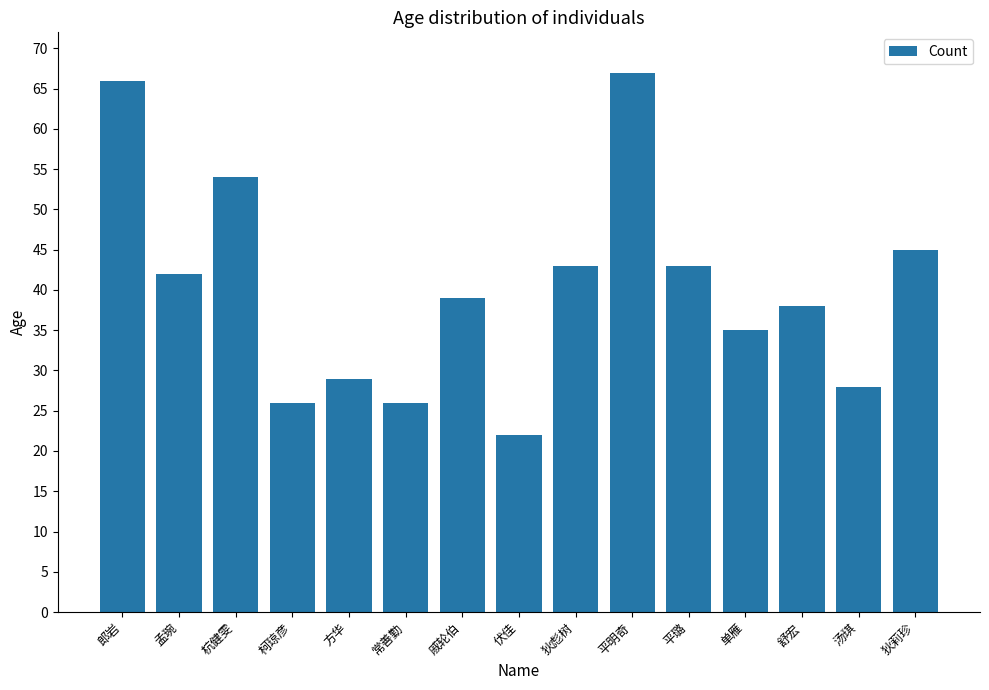

What is the label of the 8th bar from the right?

伏佳